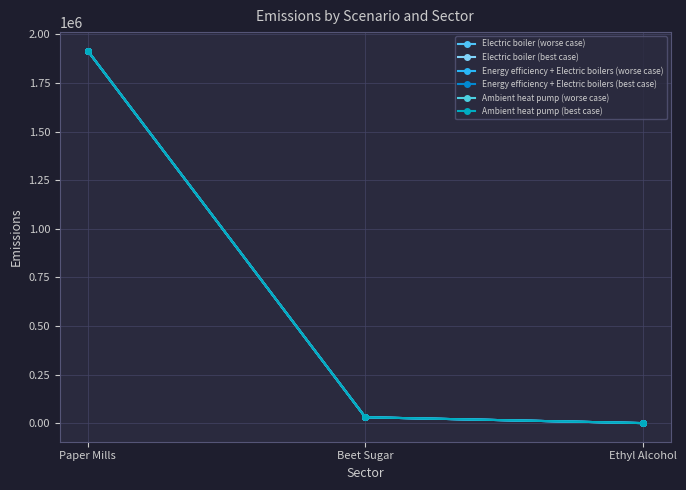

True or false: Ambient heat pump (best case) has a value of 30079 at Beet Sugar.

True